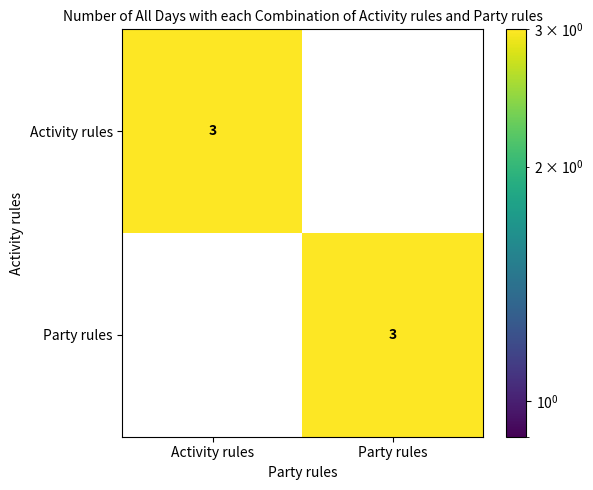

Reading left to right, list all the values displayed in this chart.

Activity rules: 3	0
Party rules: 0	3